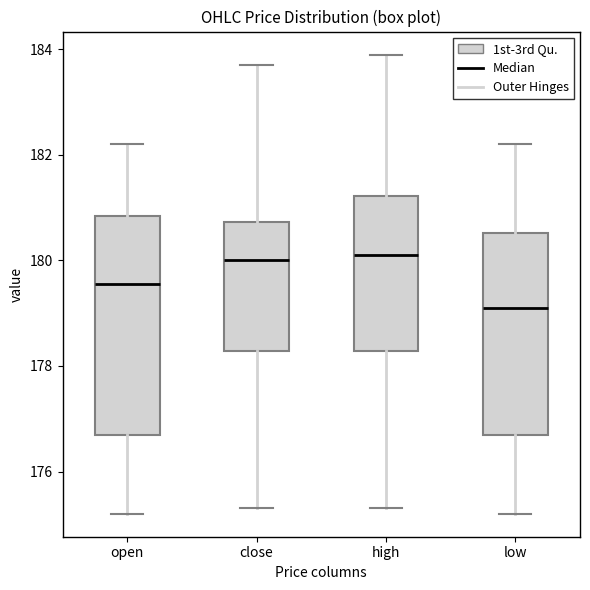

Reading left to right, read every box against the y-axis: the position of its median line, the range the box covers, and the ends of its whiskers. The values are not printed on the chart, so give them approximately, as read against the axis.

open: median 179.6, box 176.8 to 180.8, whiskers 175.2 to 182.2
close: median 180.0, box 178.2 to 180.8, whiskers 175.4 to 183.8
high: median 180.2, box 178.2 to 181.2, whiskers 175.4 to 184.0
low: median 179.2, box 176.8 to 180.6, whiskers 175.2 to 182.2